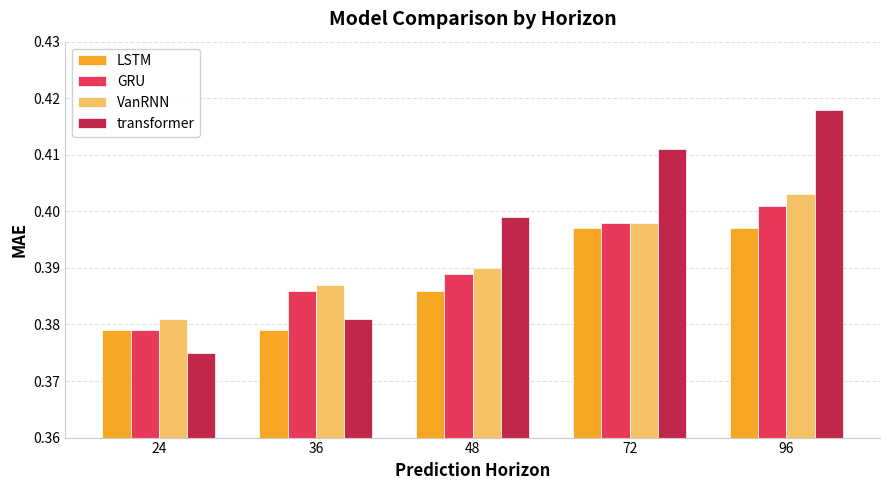

Which series has the widest spread of values?

transformer